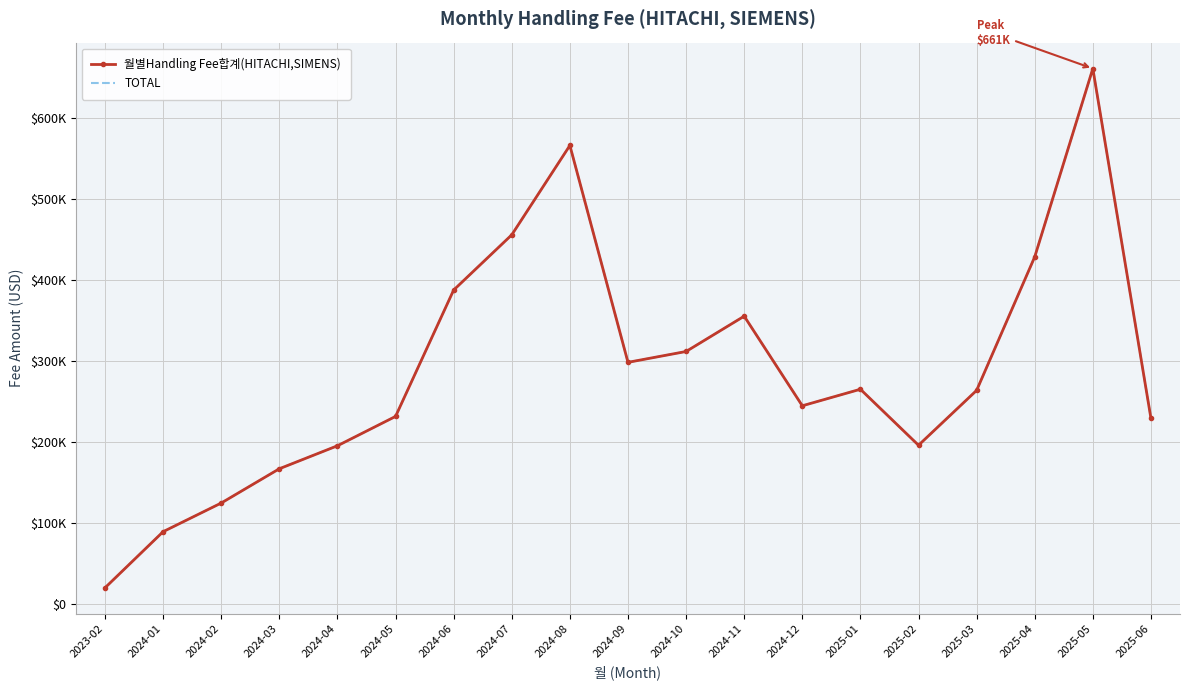

What is the maximum value for TOTAL?

660909.3